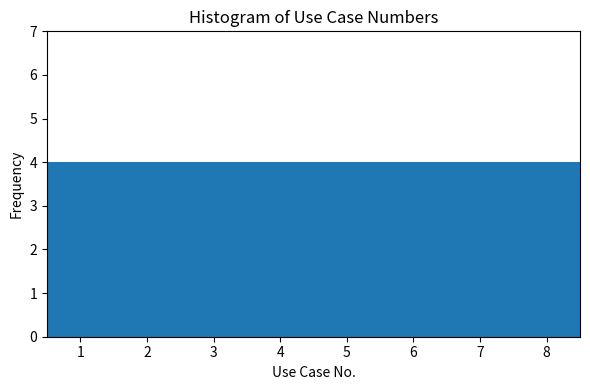

Reading left to right, list every bar in this chart as the range it spans on the x-axis followed by its height. The values are not printed on the chart, so give them approximately, as read against the axis.

0.5 to 1.5: 4
1.5 to 2.5: 4
2.5 to 3.5: 4
3.5 to 4.5: 4
4.5 to 5.5: 4
5.5 to 6.5: 4
6.5 to 7.5: 4
7.5 to 8.5: 4